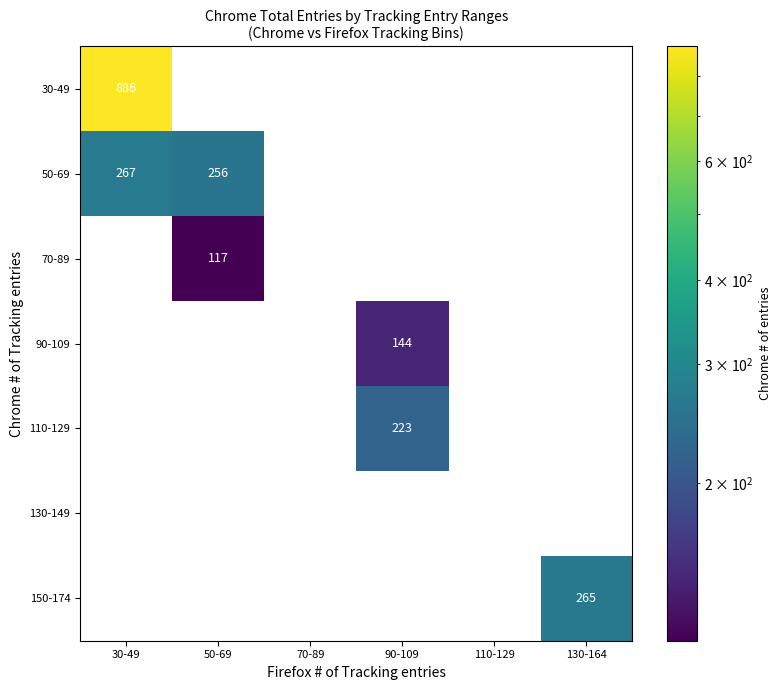

Count the number of data series in this chart.

7